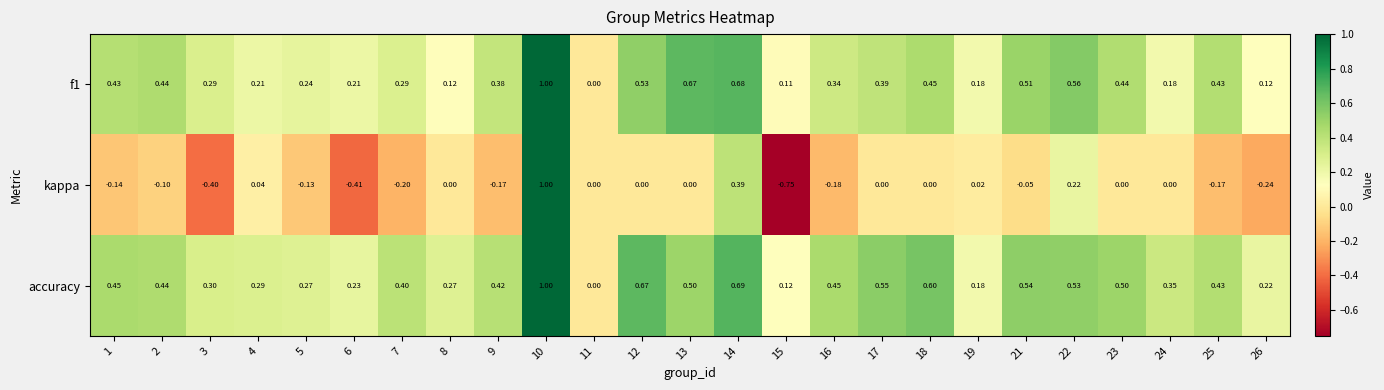

Which series has the largest range (max minus min)?

kappa